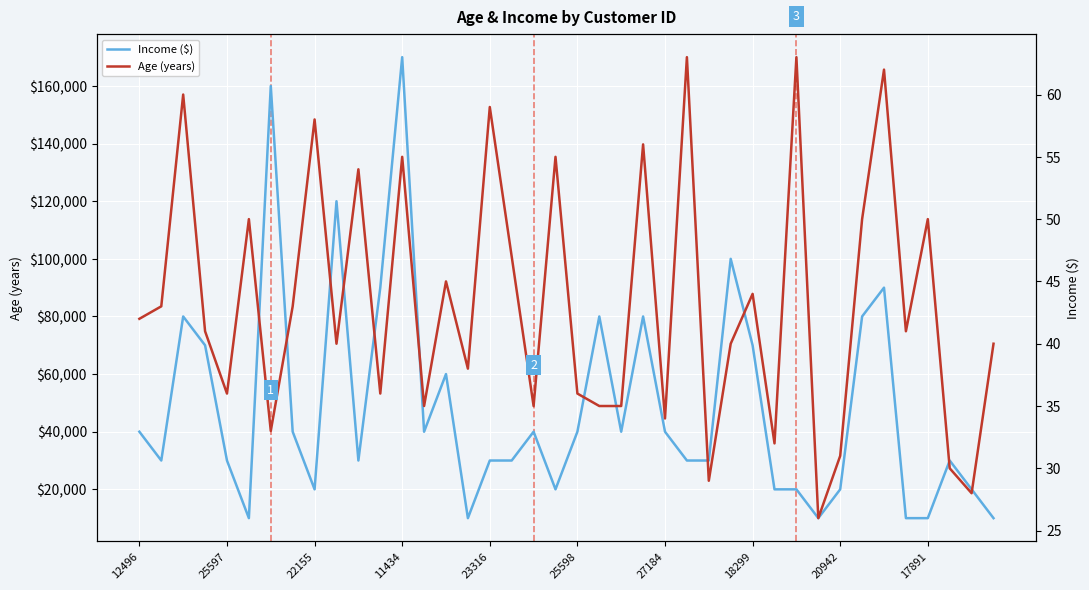

True or false: Age (years) and Income ($) cross at least once.

False